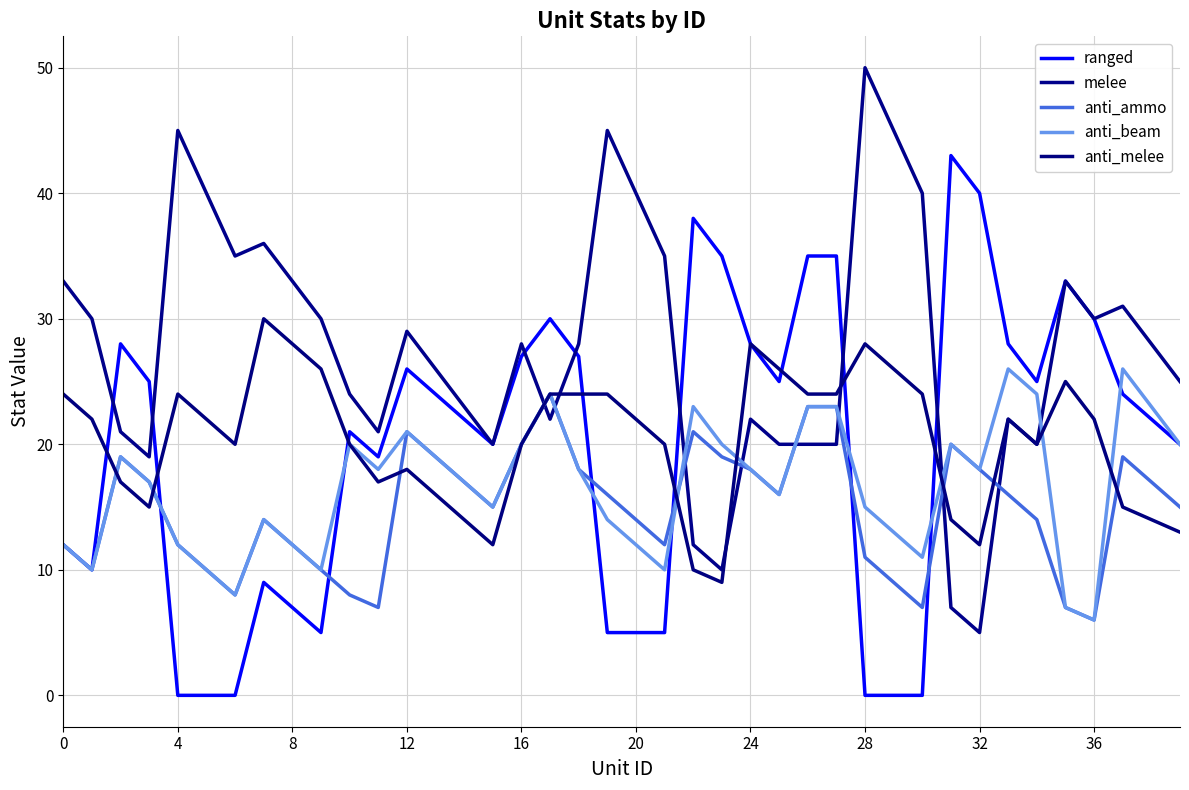

Is this an area chart (filled region under the line)?

No